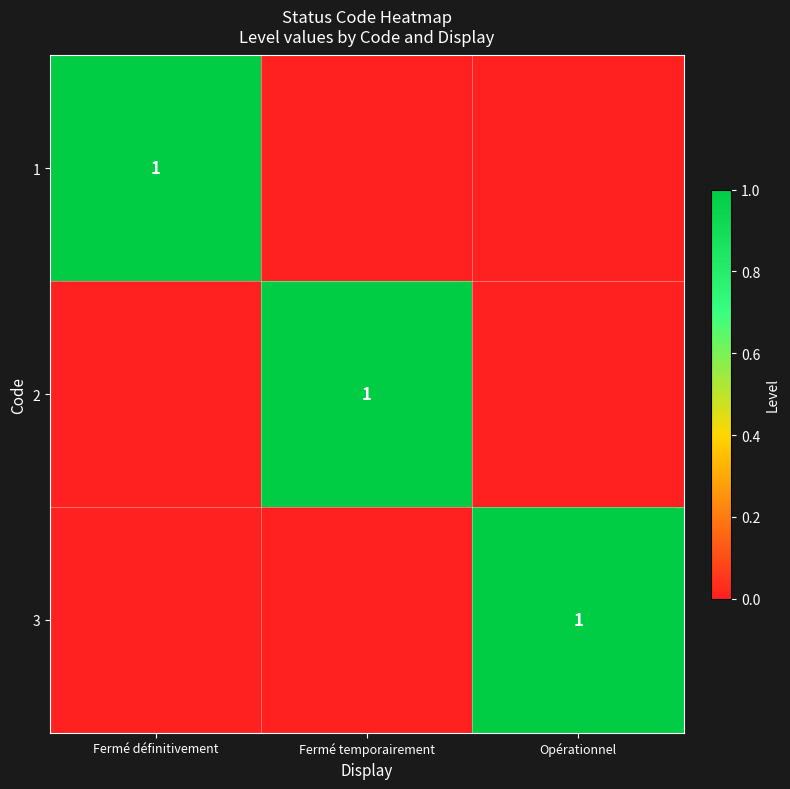

Which series has the largest total across all categories?

1